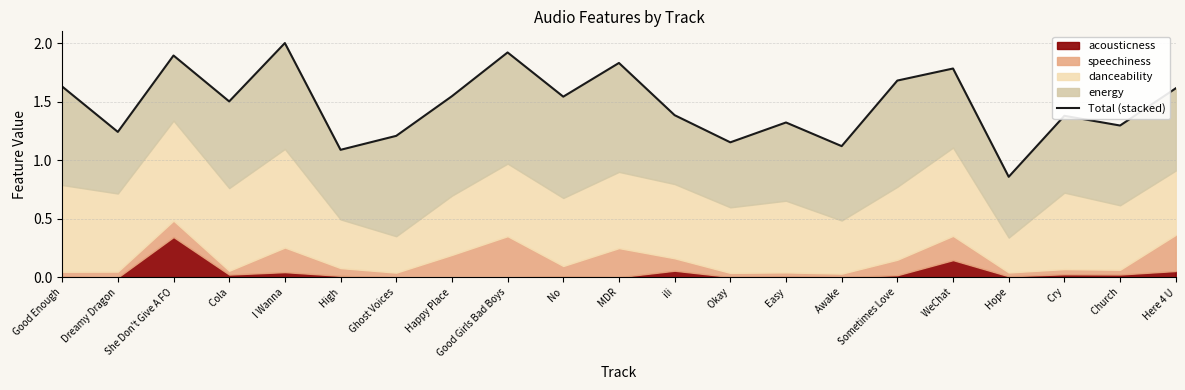

What is the difference between the values at  I Wanna and  MDR?

0.2